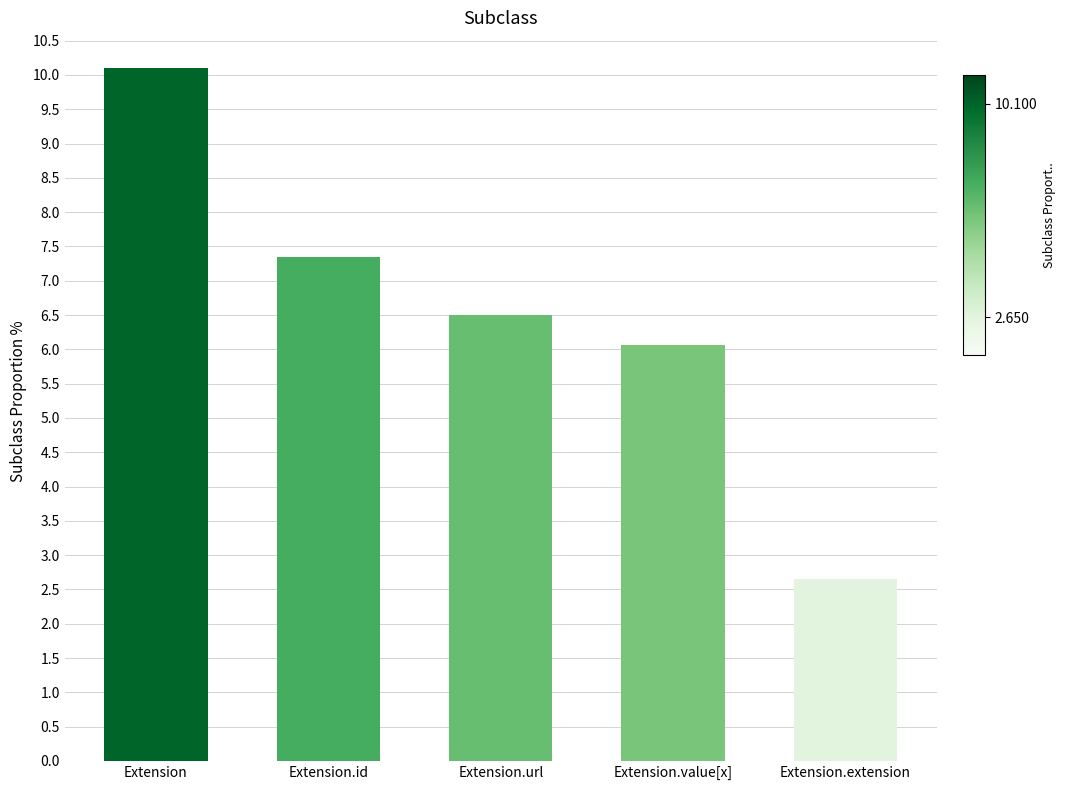

Which label corresponds to the smallest value in the chart?

Extension.extension